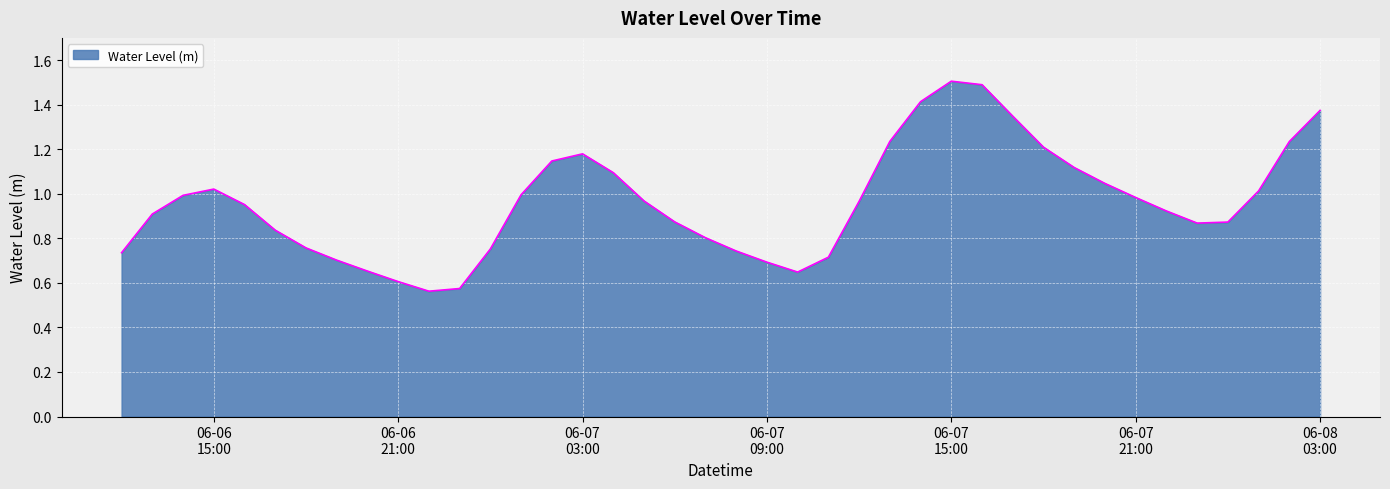

What is the maximum value shown in the chart?

1.5